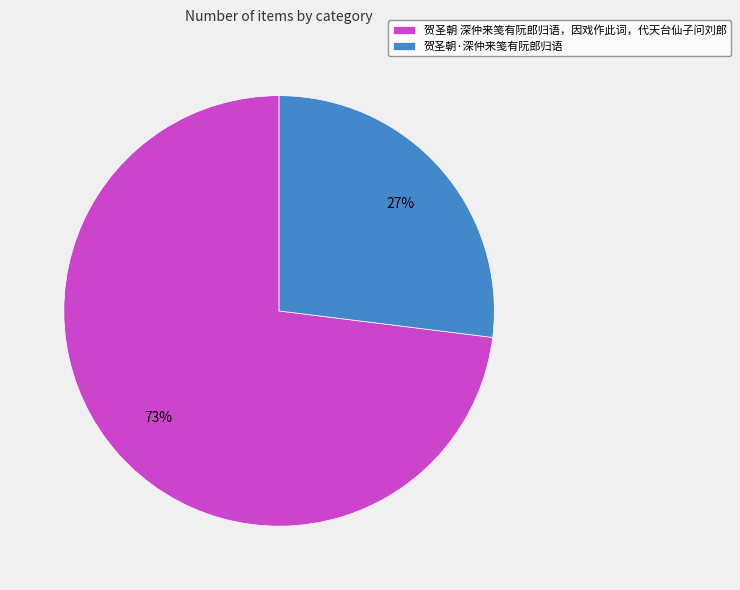

Which category has the biggest portion of the pie?

贺圣朝 深仲来笺有阮郎归语，因戏作此词，代天台仙子问刘郎